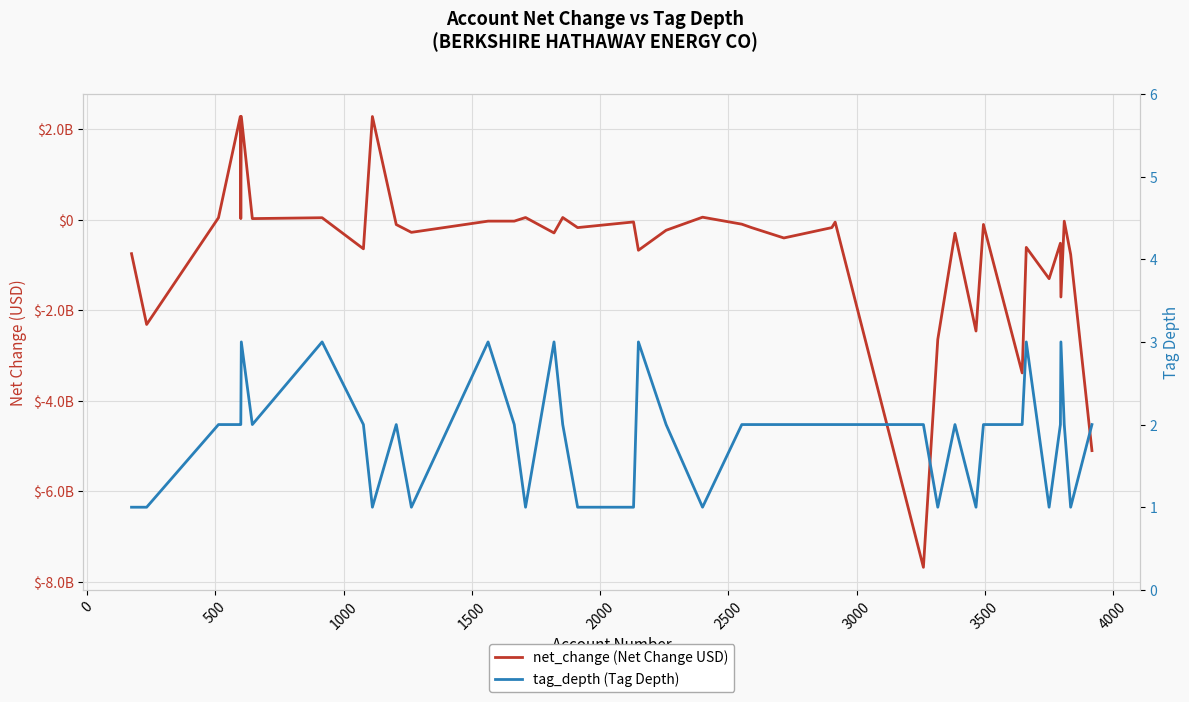

Which series has the largest total across all categories?

tag_depth (Tag Depth)